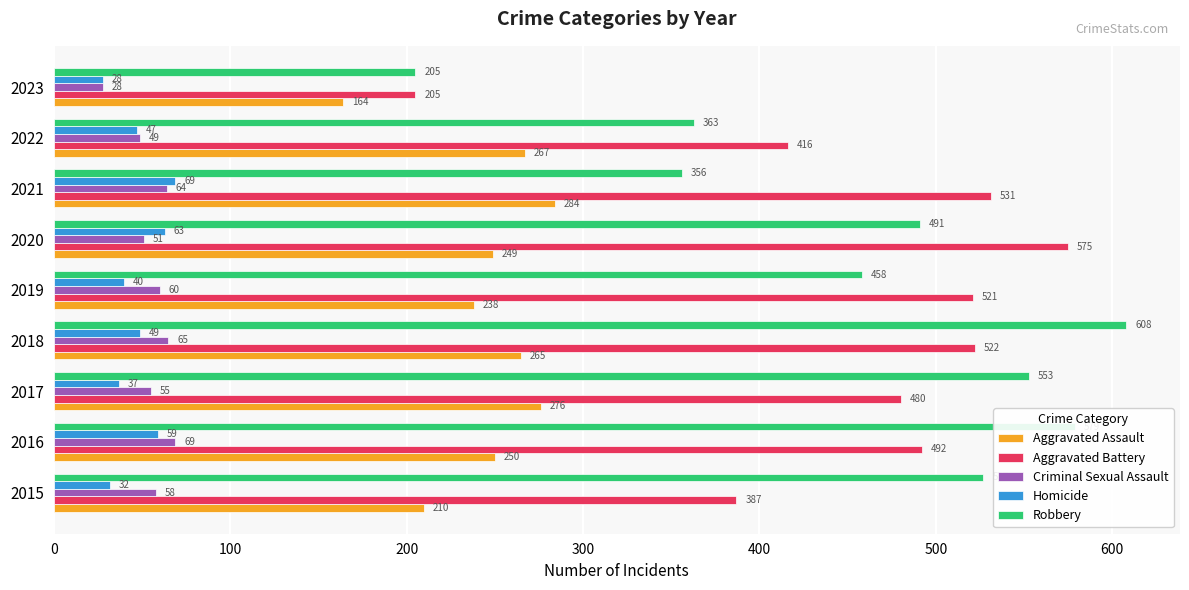

What is the sum of all Aggravated Assault values?

2203